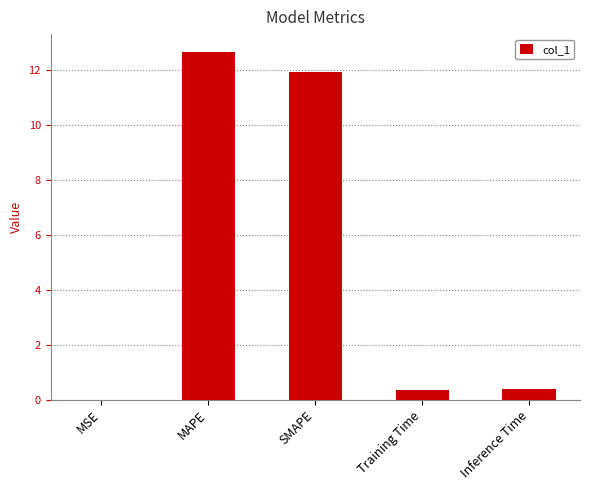

What value does the data have at Inference Time?

0.4